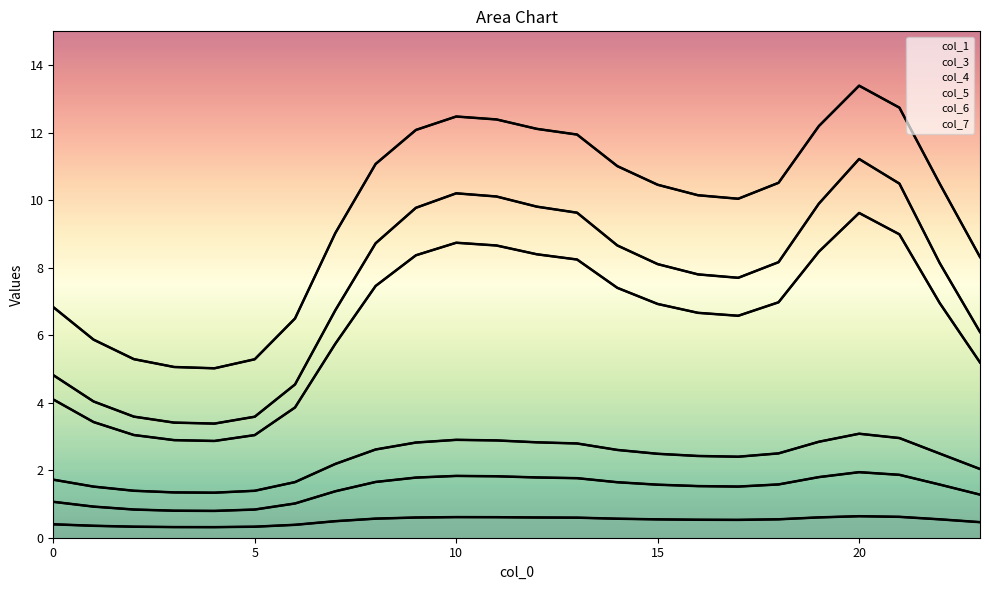

What is the value of the col_1 point at the 19th from the left?

1.6